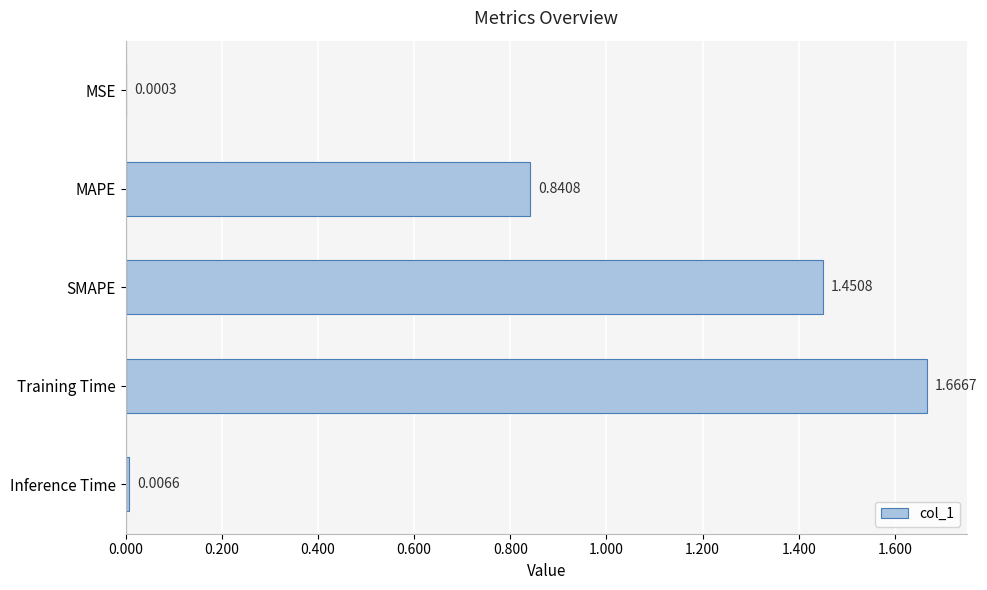

At which category does the chart reach its peak across all series?

Training Time